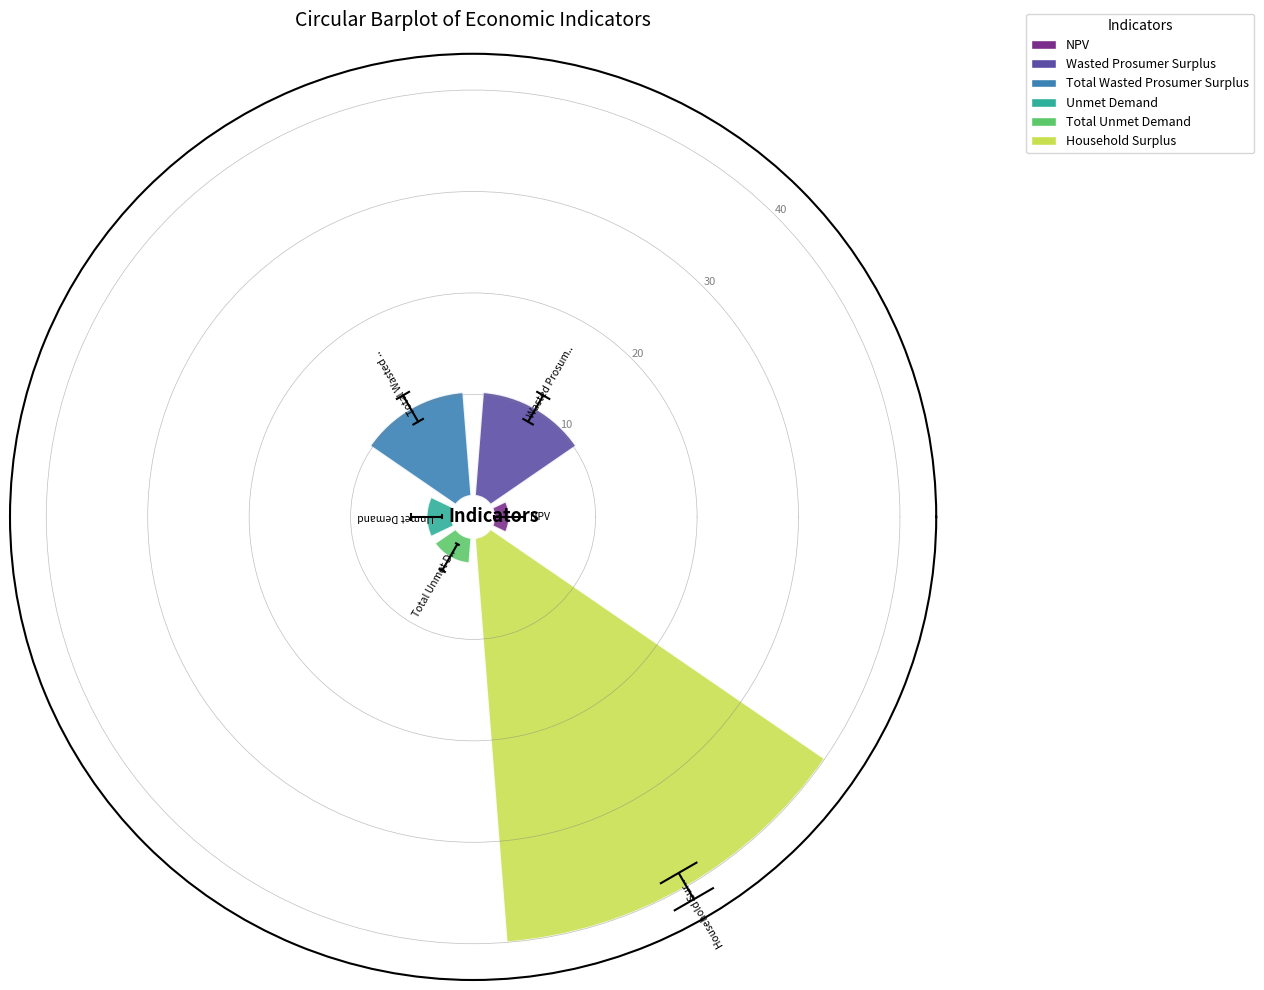

What is the sum of all values?

67.1